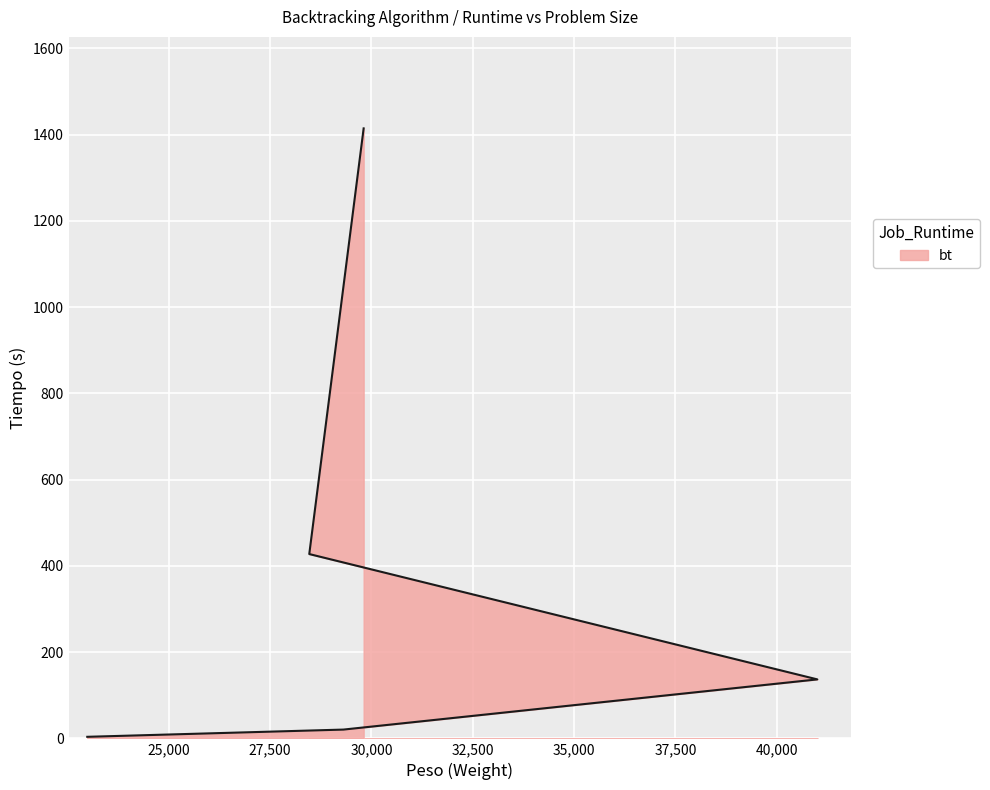

Is it true that the value at 28 Items Star is 896.5?

False